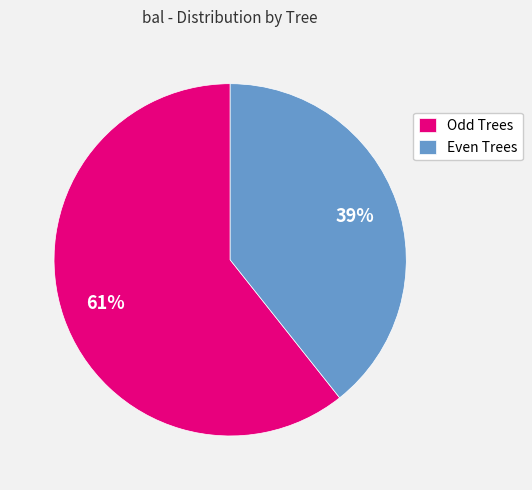

What is the smallest slice in the pie chart?

Even Trees